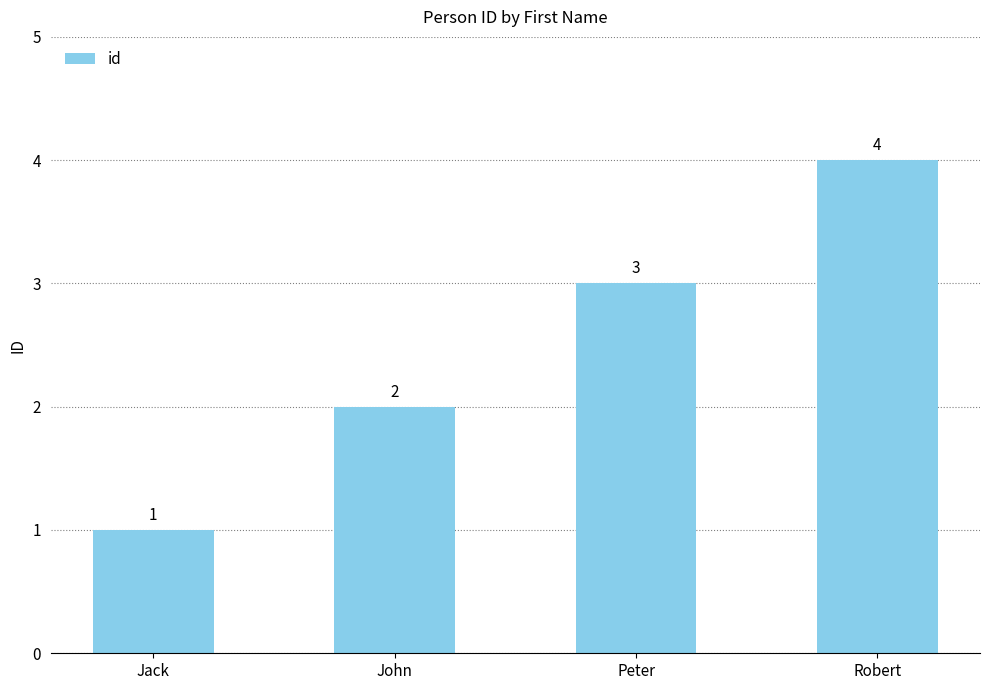

Which category has the lowest value across all series?

Jack